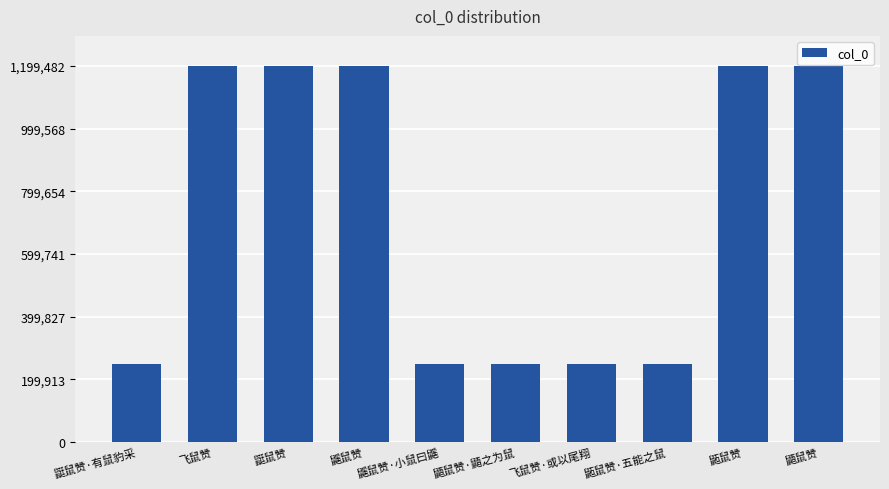

True or false: the data shows 403360 at 飞鼠赞·或以尾翔.

False